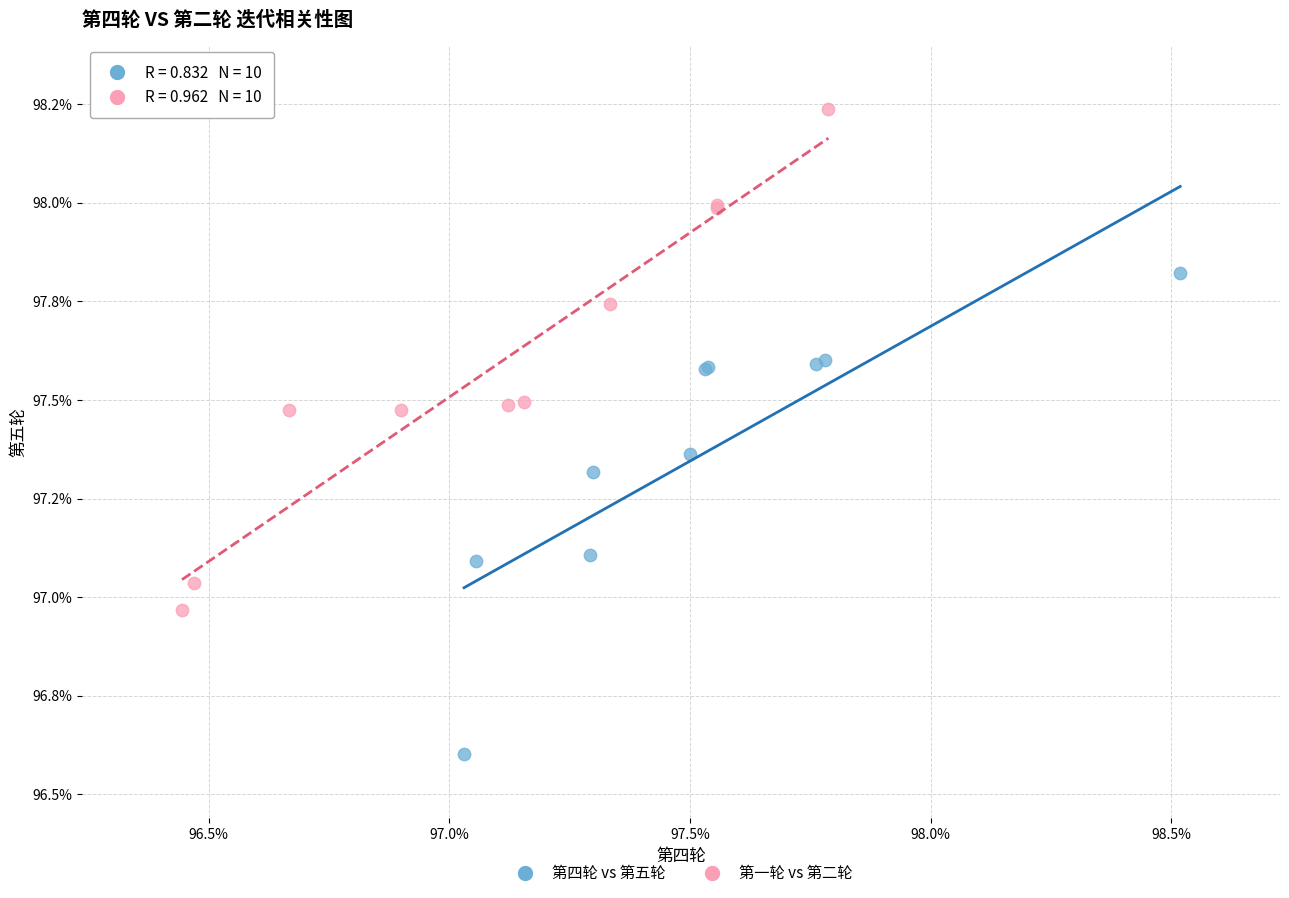

What are all the series names shown in the legend?

第四轮 vs 第五轮, 第一轮 vs 第二轮